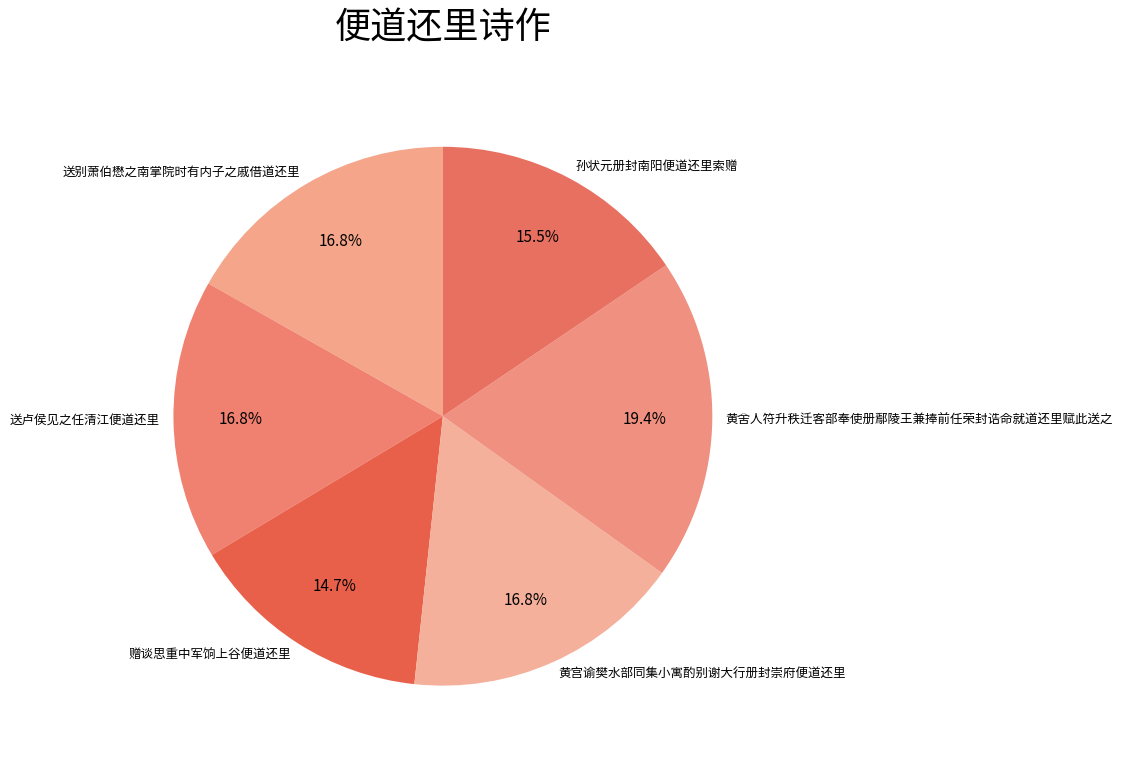

Which slice is the largest?

黄舍人符升秩迁客部奉使册鄢陵王兼捧前任荣封诰命就道还里赋此送之